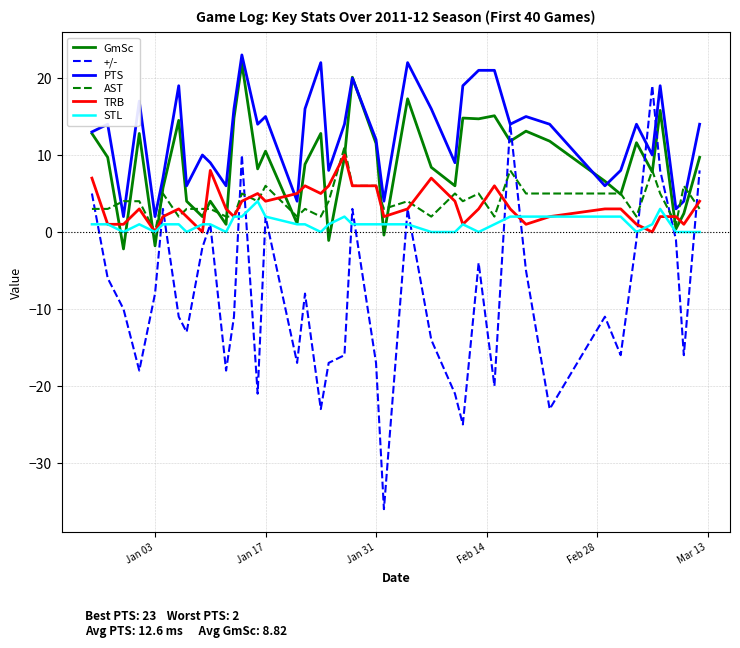

Which series ends up on top after the final intersection of AST and PTS?

PTS